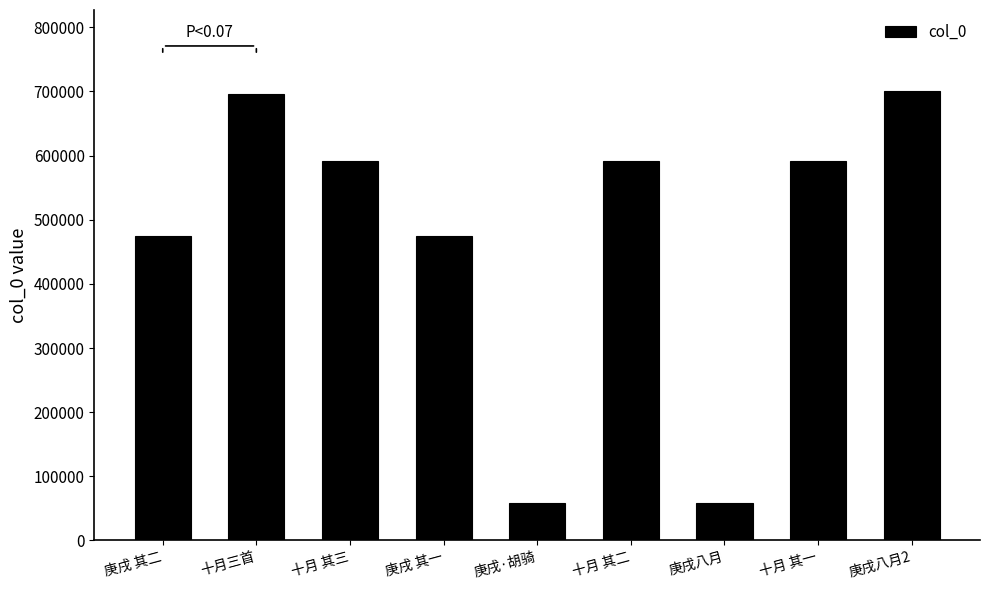

What is the label of the 8th bar from the right?

十月三首